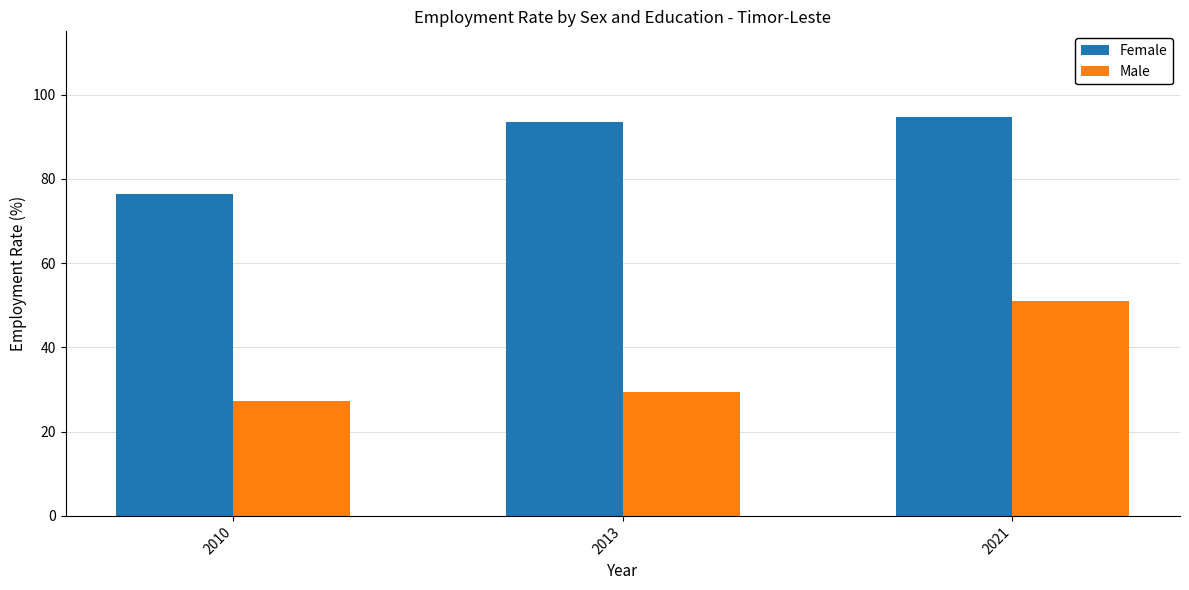

What is the greatest value displayed?

94.7